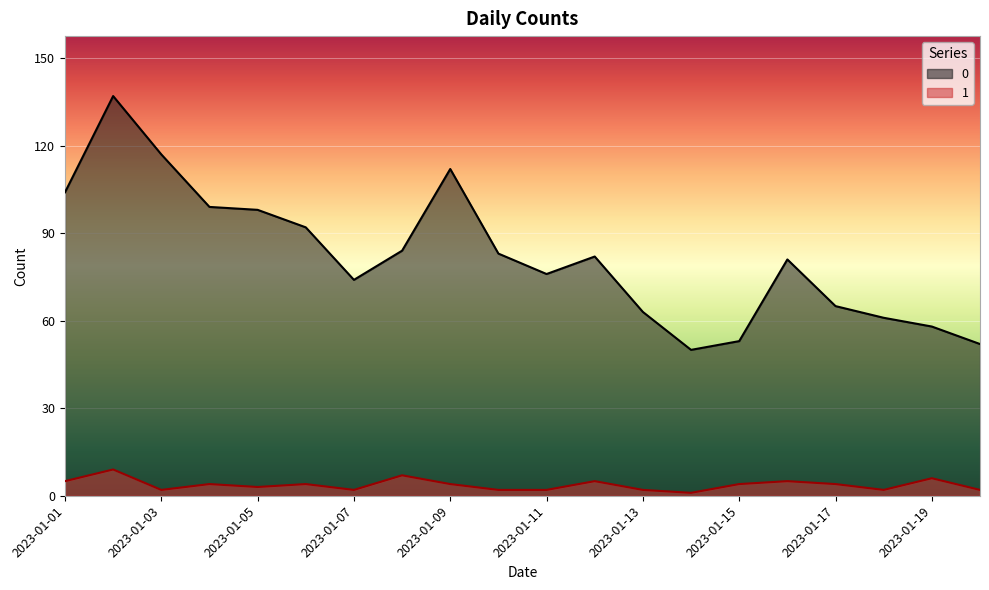

What is the value of the 1 point at the 1st from the left?

5